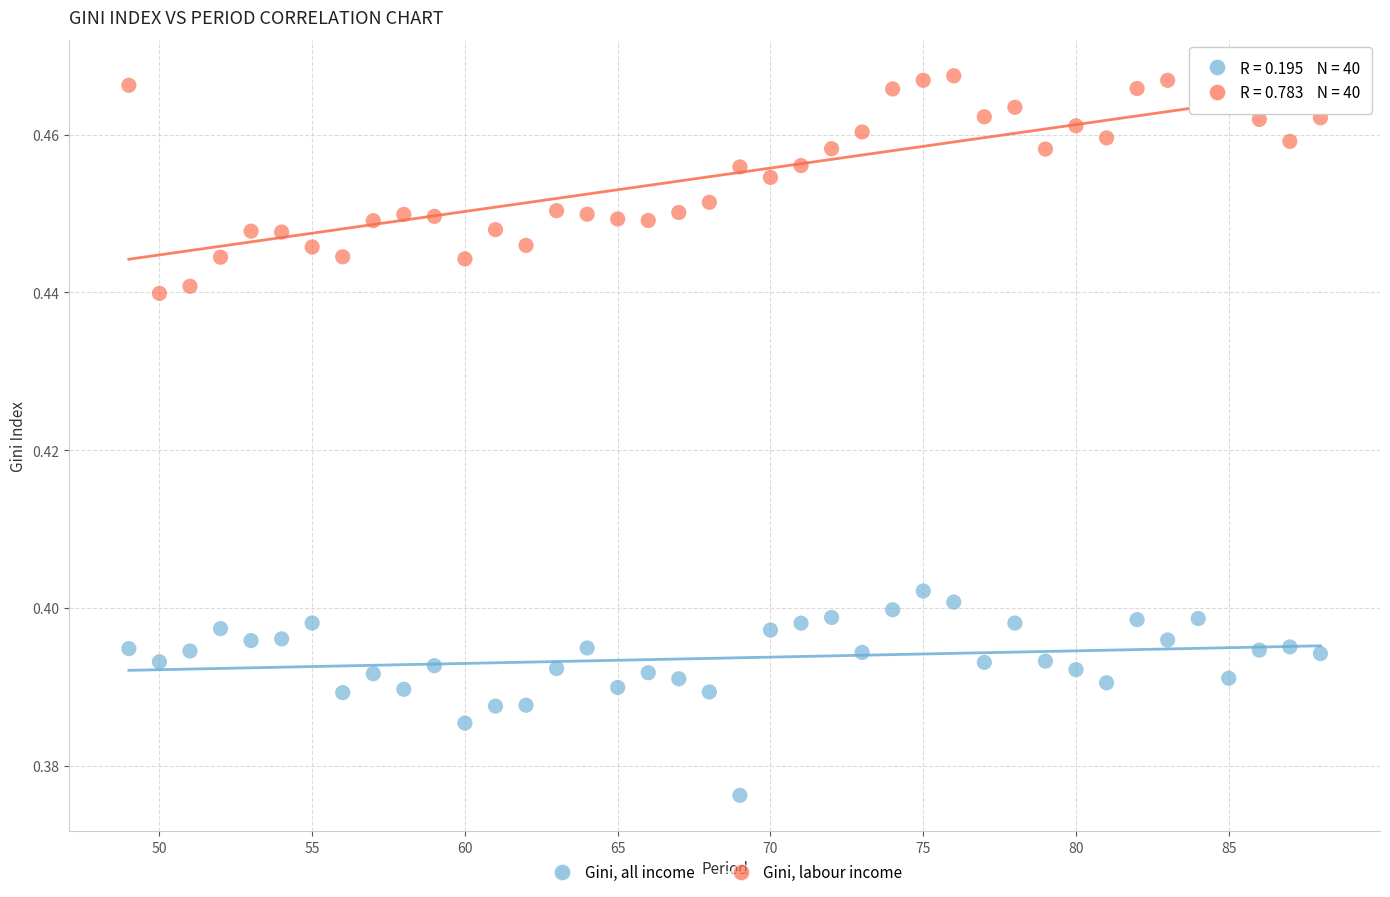

Across all data points, what is the range of X values (max minus min)?

39.0